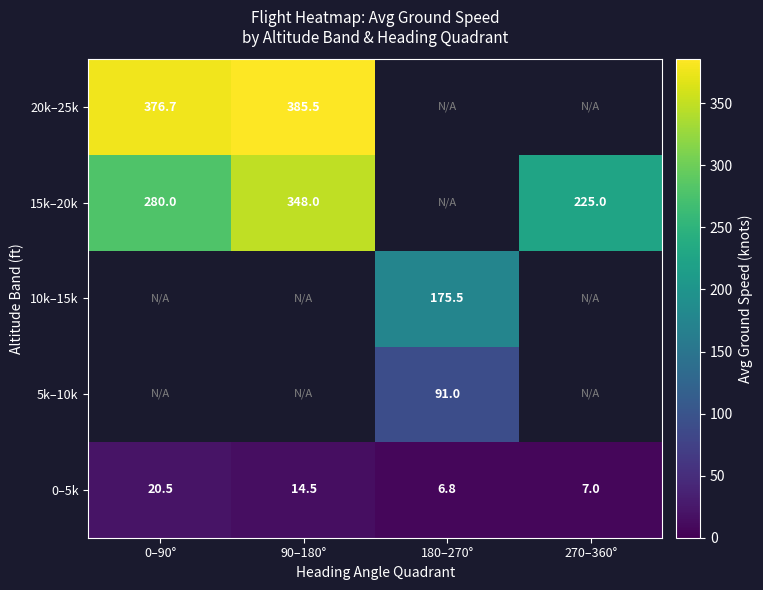

At how many categories does at least one series exceed 250?

2